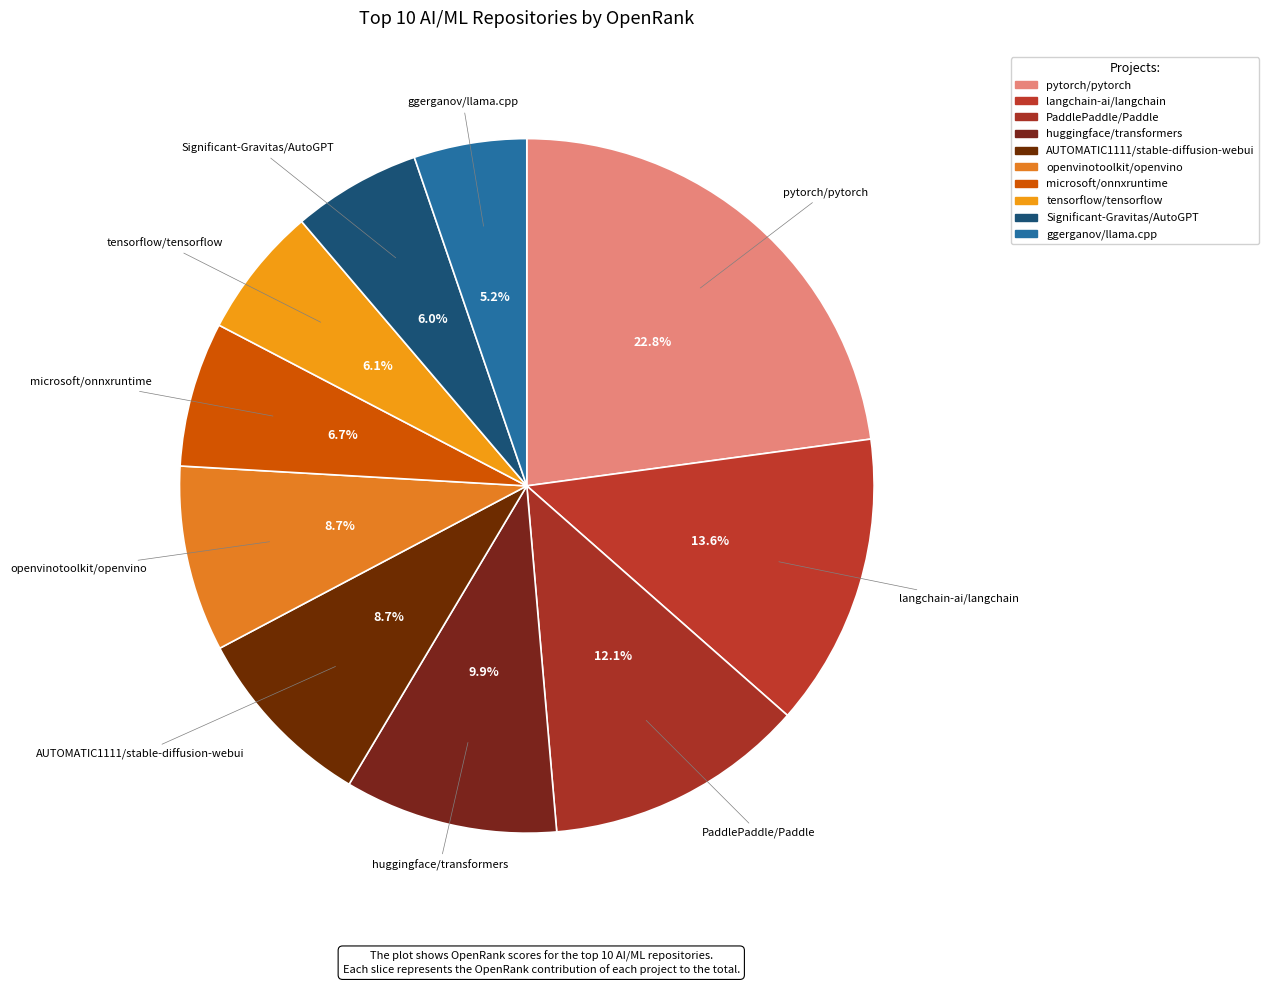

Count the number of slices in the pie.

10